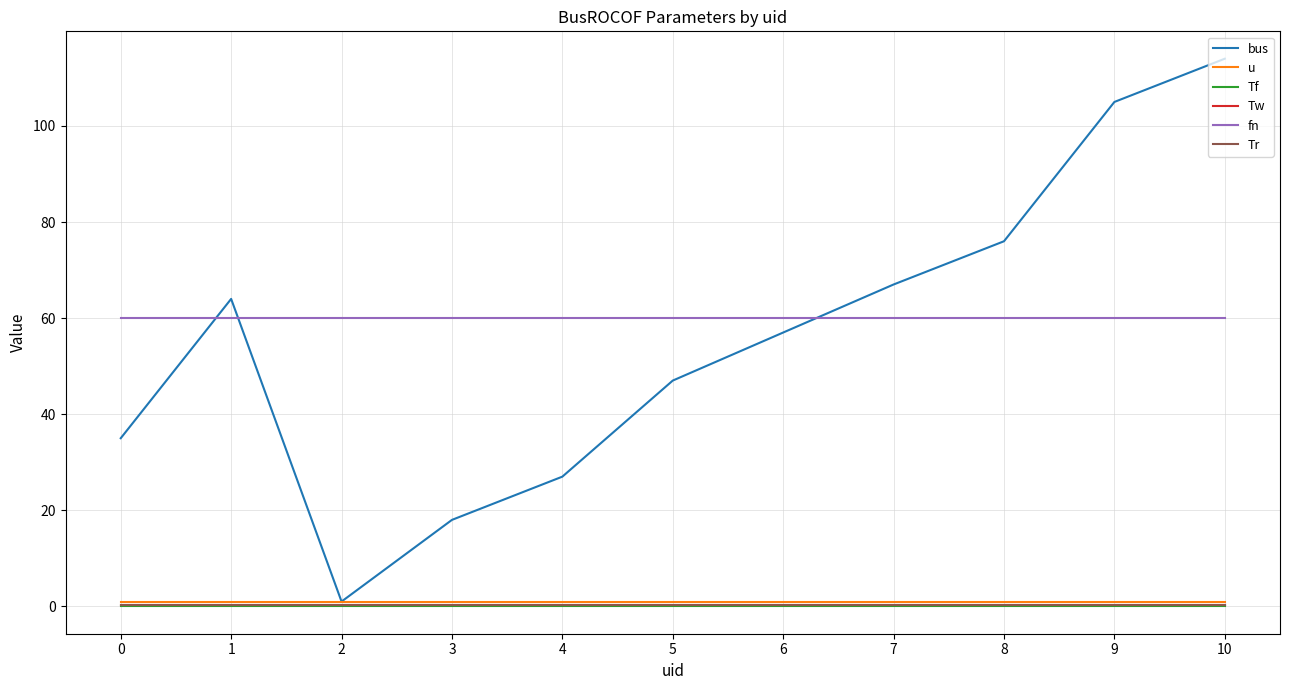

Reading left to right, transcribe all the data shown in this chart.

bus: 0=35.0	1=64.0	2=1.0	3=18.0	4=27.0	5=47.0	6=57.0	7=67.0	8=76.0	9=105.0	10=114.0
u: 0=1.0	1=1.0	2=1.0	3=1.0	4=1.0	5=1.0	6=1.0	7=1.0	8=1.0	9=1.0	10=1.0
Tf: 0=0.0	1=0.0	2=0.0	3=0.0	4=0.0	5=0.0	6=0.0	7=0.0	8=0.0	9=0.0	10=0.0
Tw: 0=0.3	1=0.3	2=0.3	3=0.3	4=0.3	5=0.3	6=0.3	7=0.3	8=0.3	9=0.3	10=0.3
fn: 0=60.0	1=60.0	2=60.0	3=60.0	4=60.0	5=60.0	6=60.0	7=60.0	8=60.0	9=60.0	10=60.0
Tr: 0=0.3	1=0.3	2=0.3	3=0.3	4=0.3	5=0.3	6=0.3	7=0.3	8=0.3	9=0.3	10=0.3